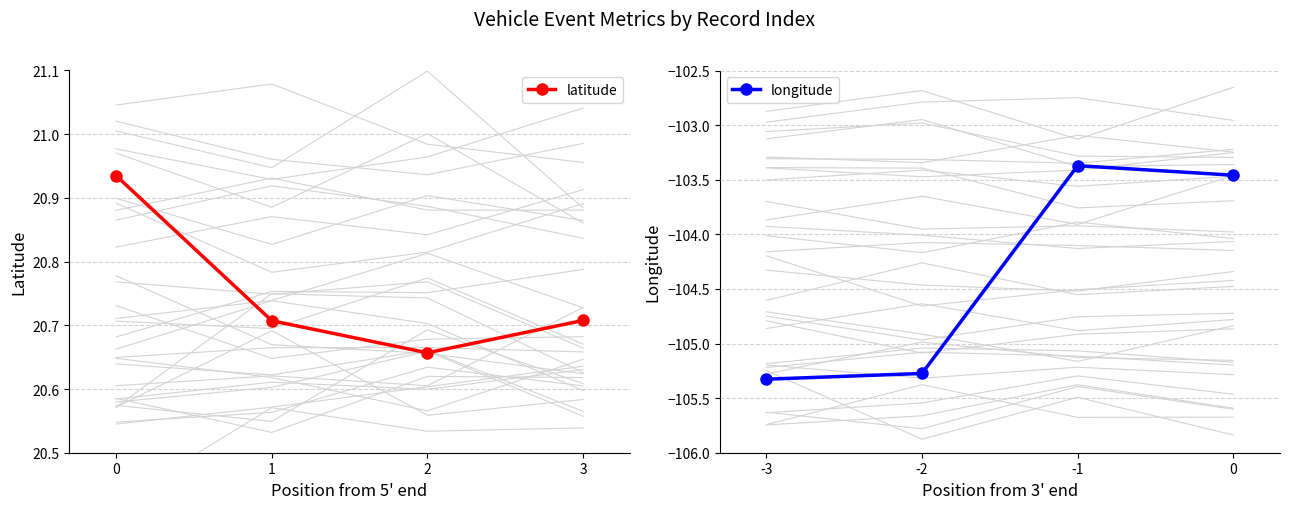

Is it true that latitude equals 5.6 at 2?

False